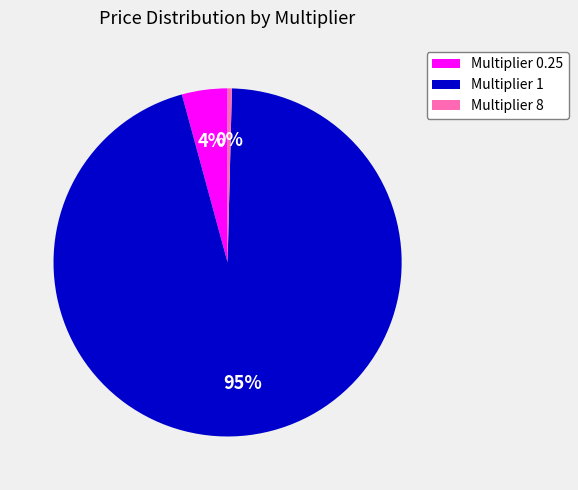

Is it true that Multiplier 8 is 9% of the pie?

False